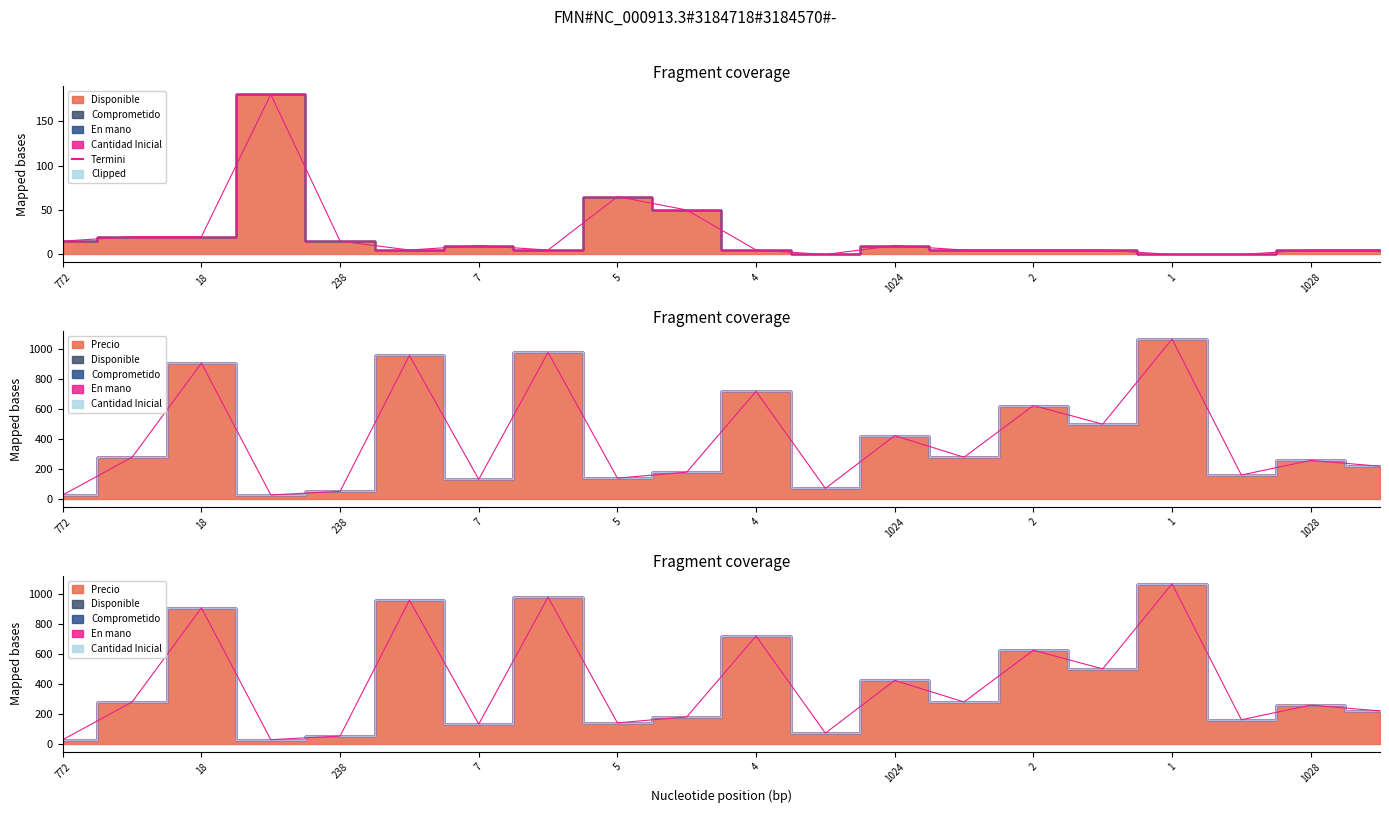

Count the number of categories in the chart.

20